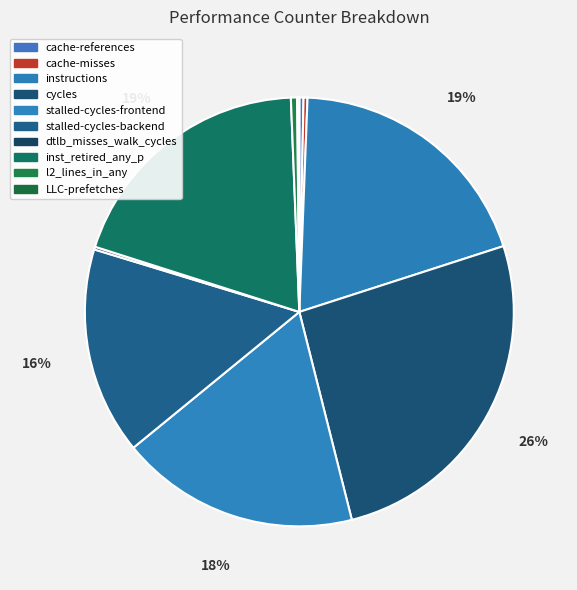

What percentage is NOT represented by l2_lines_in_any?

99.5%